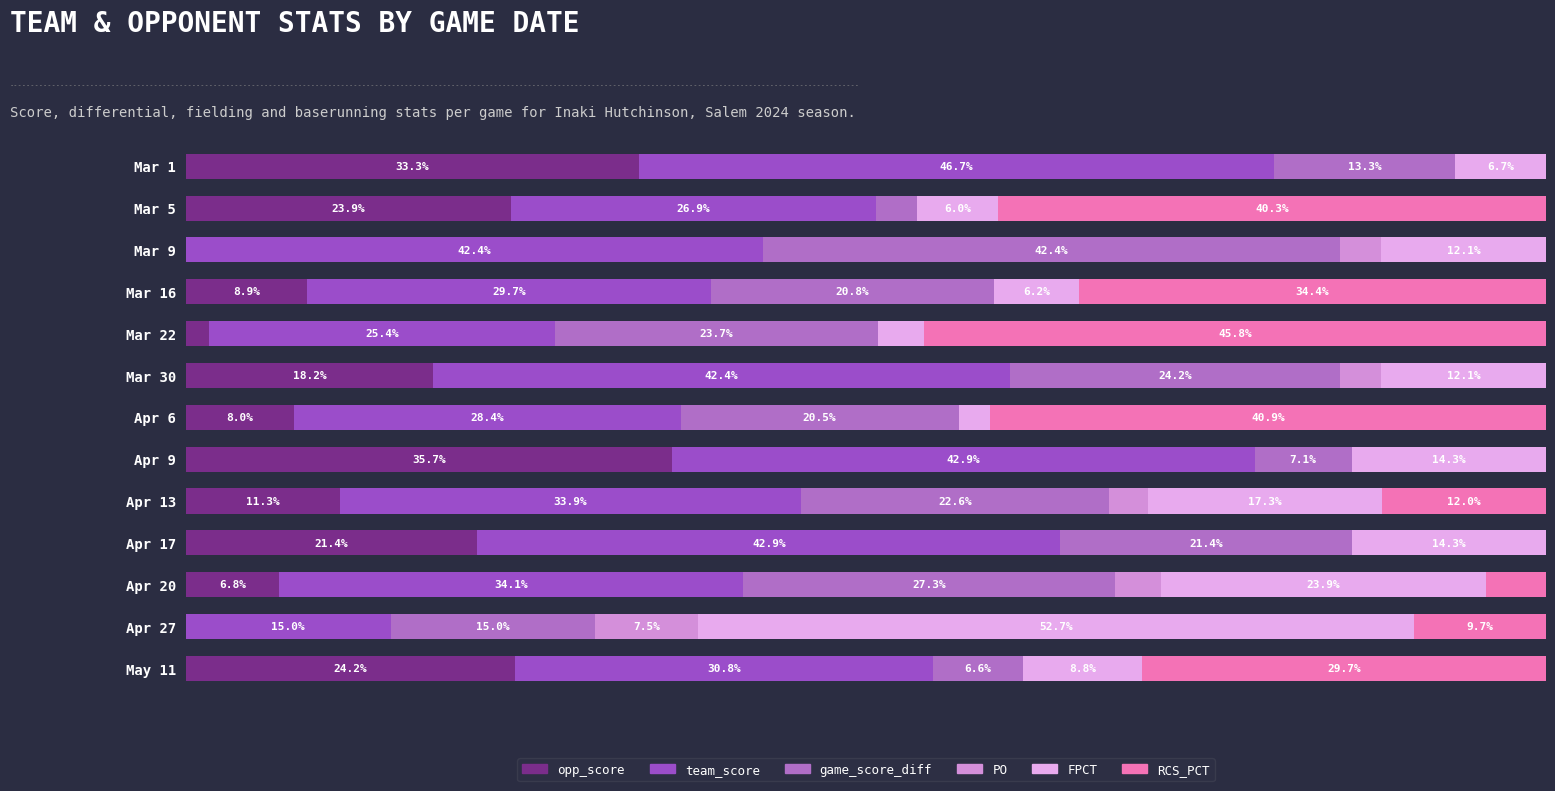

How many bars are there in total?

78